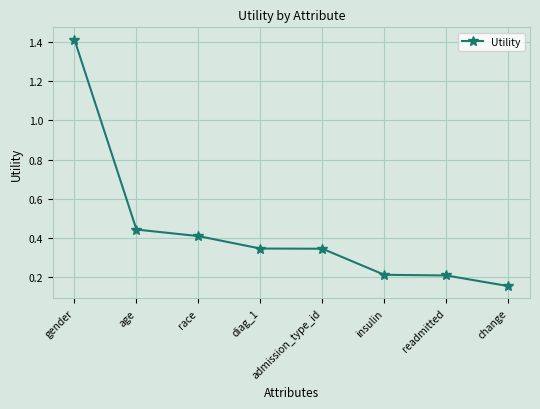

Which category has the lowest value across all series?

change